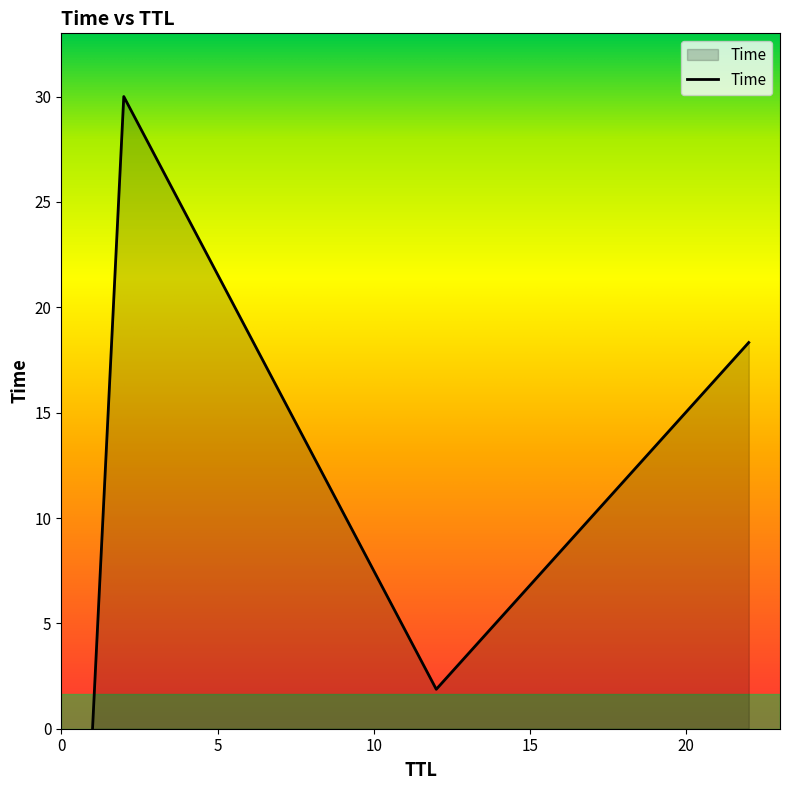

What is the average value?

12.5